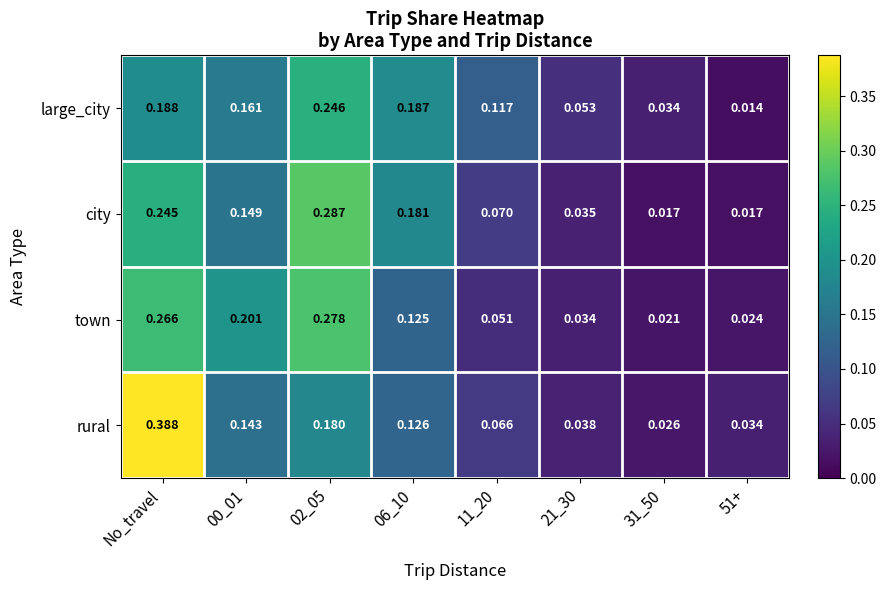

At which category is the sum across all series the highest?

No_travel